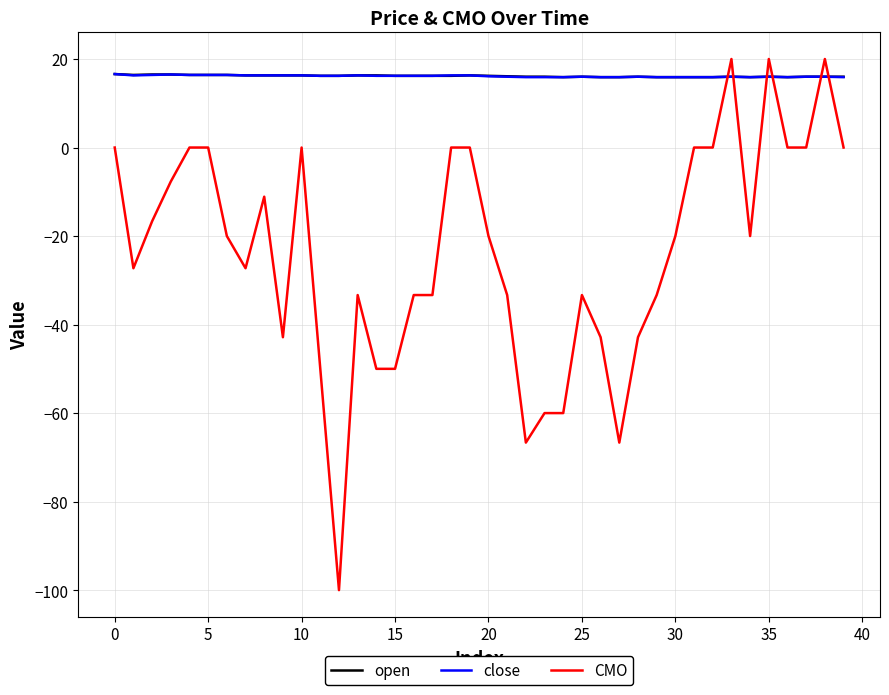

What are all the series names shown in the legend?

open, close, CMO